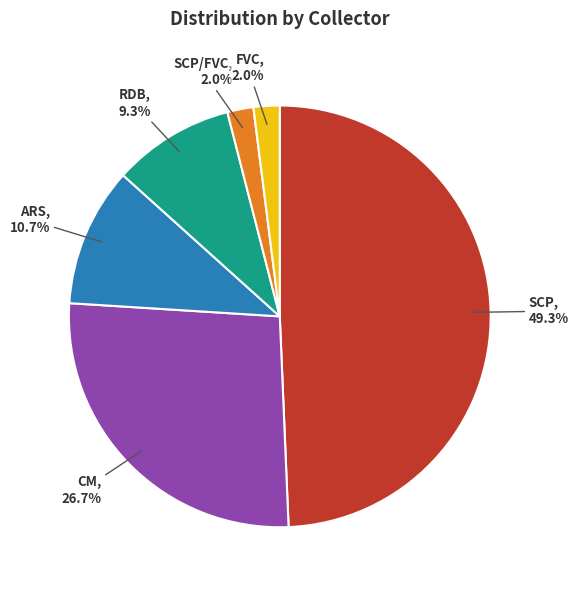

Combined, do ARS and SCP account for over 50%?

Yes